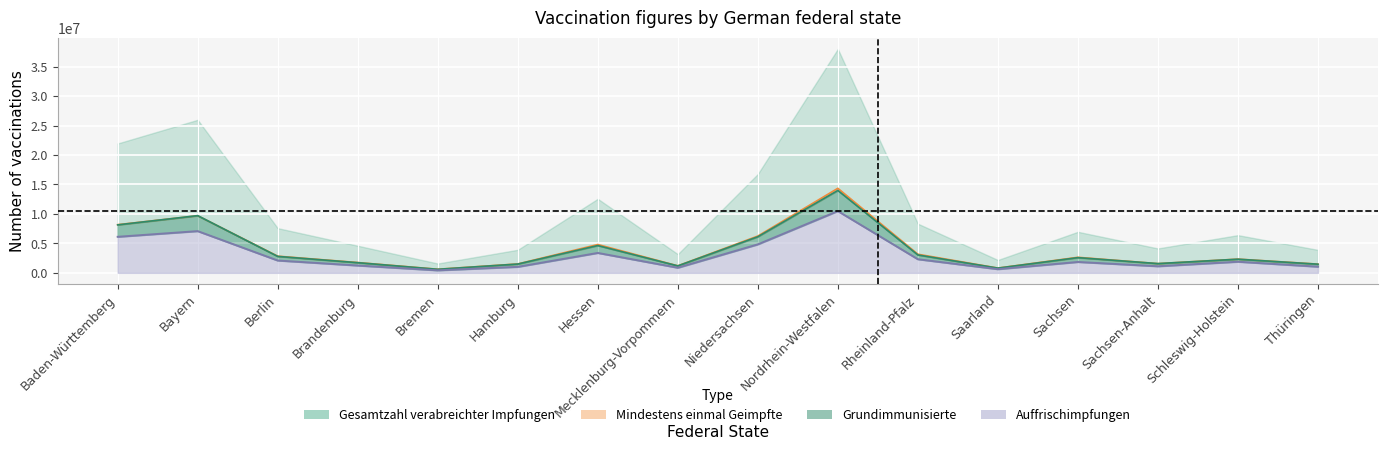

What is the minimum value for Mindestens einmal Geimpfte?

610676